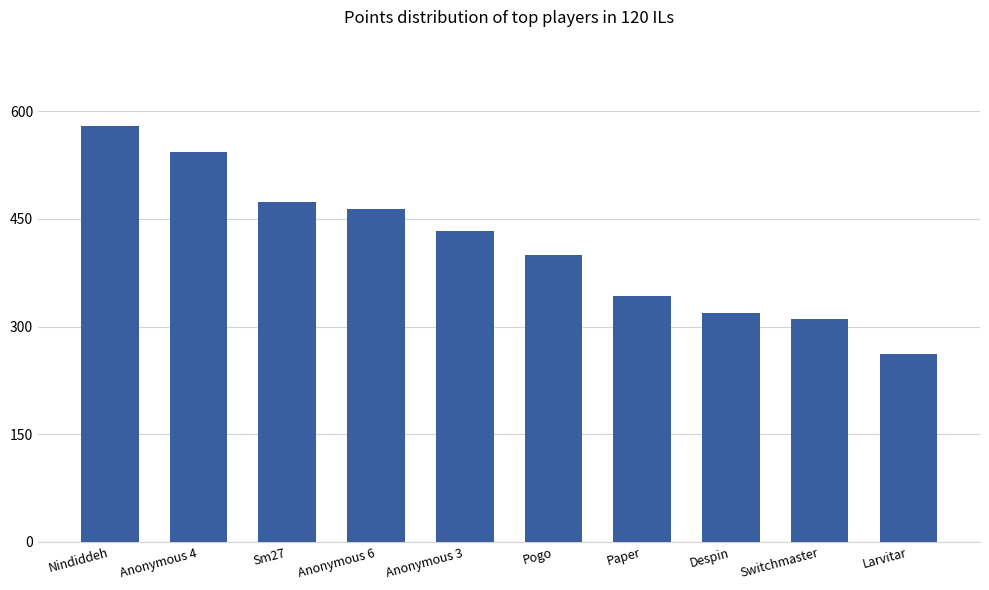

At which category does the chart reach its minimum across all series?

Larvitar